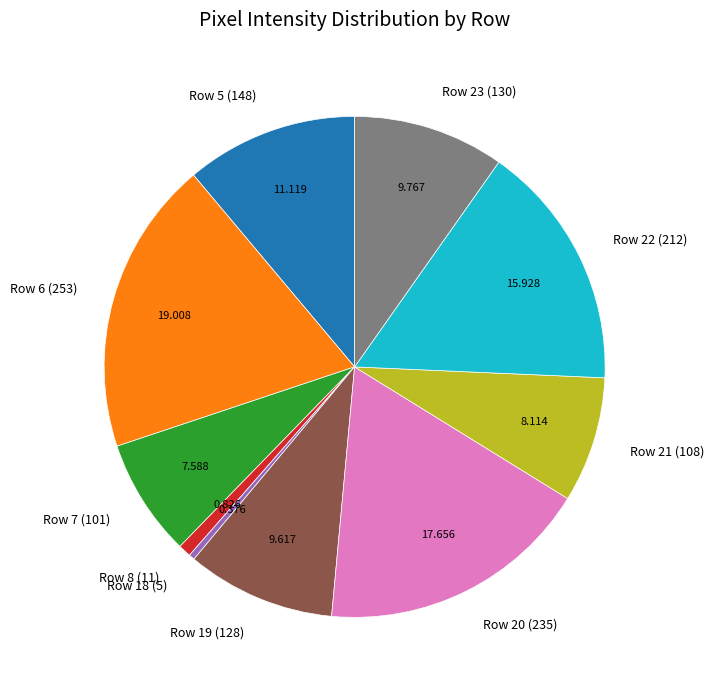

Is the sum of Row 7 (101) and Row 18 (5) greater than half?

No